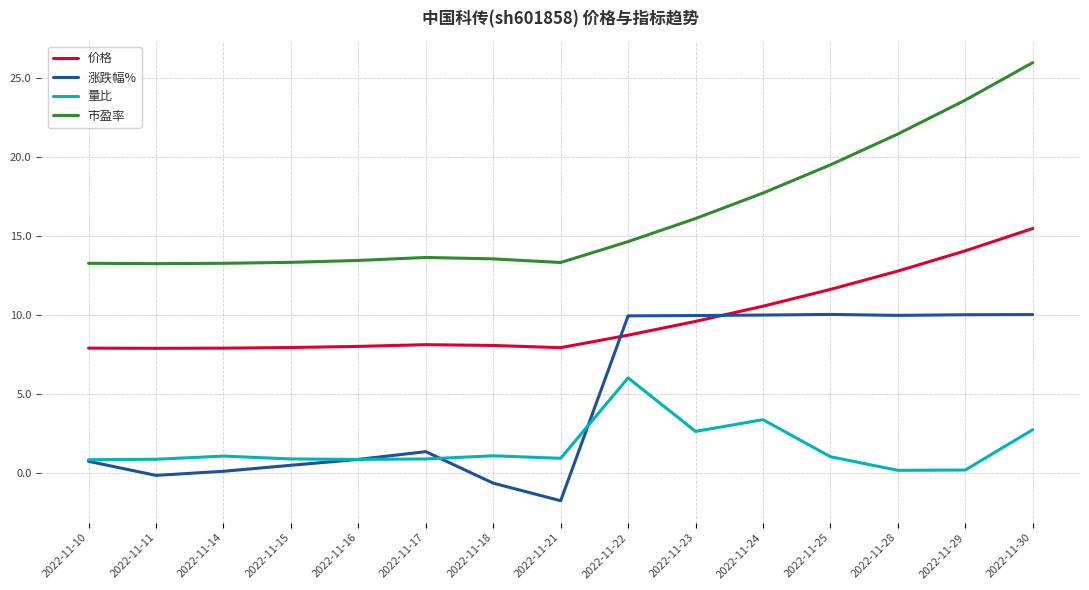

How many distinct data groups are displayed?

4